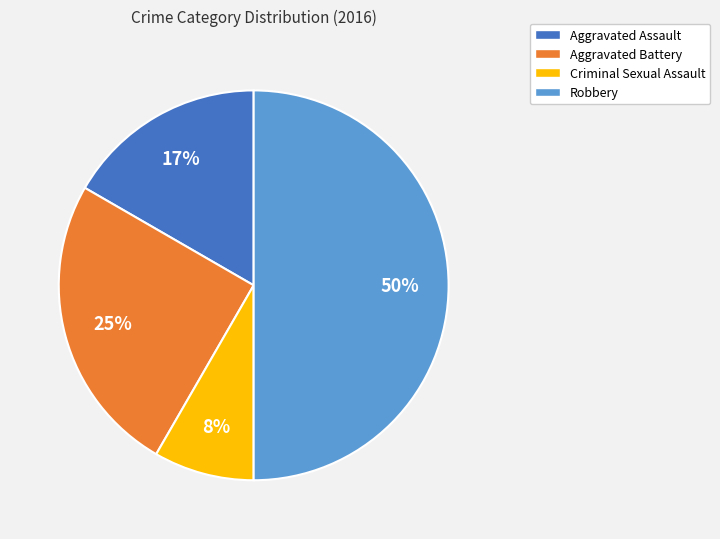

How many segments does this pie chart have?

4